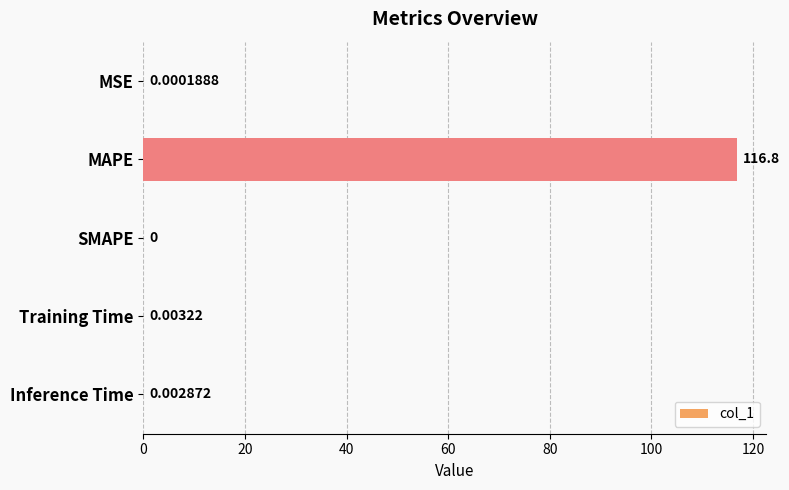

At which label is the value closest to 58?

Training Time